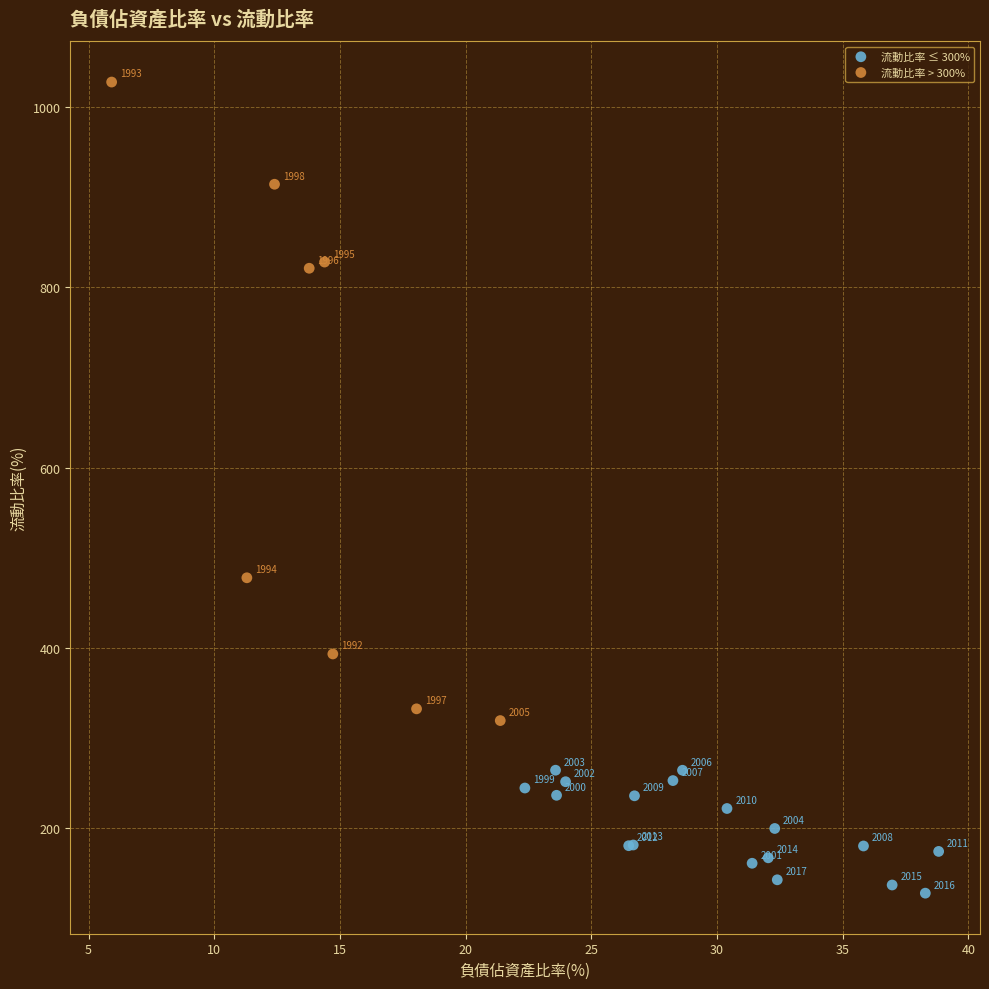

Which series reaches the minimum Y coordinate?

流動比率 ≤ 300%